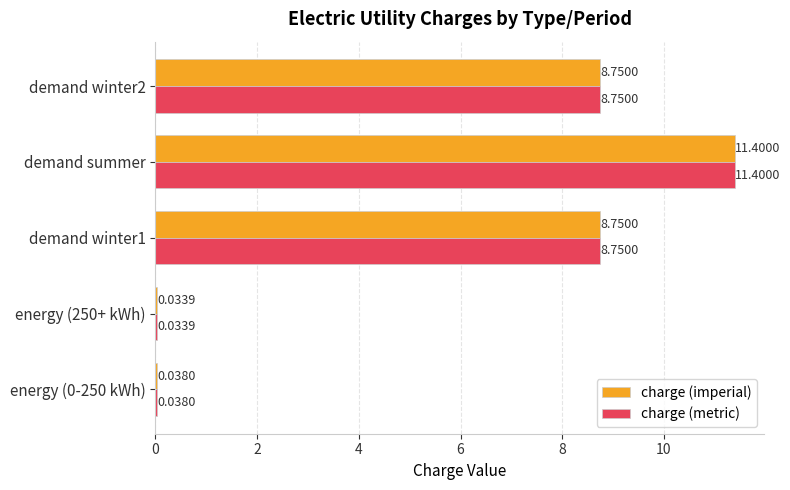

What is the total value across all series at demand winter2?

17.5